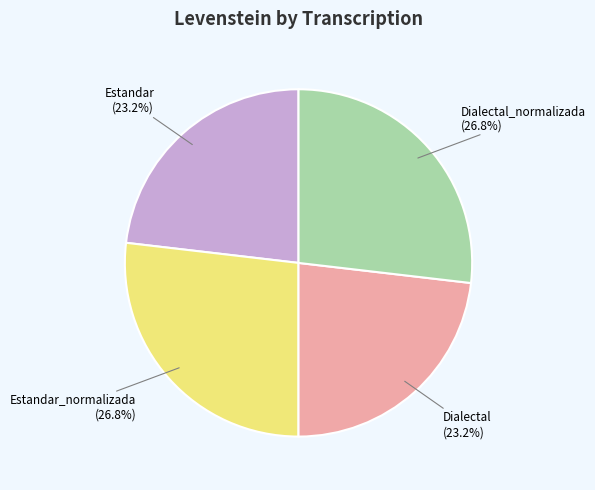

What percentage is the Dialectal_normalizada slice, to the nearest percent?

27%